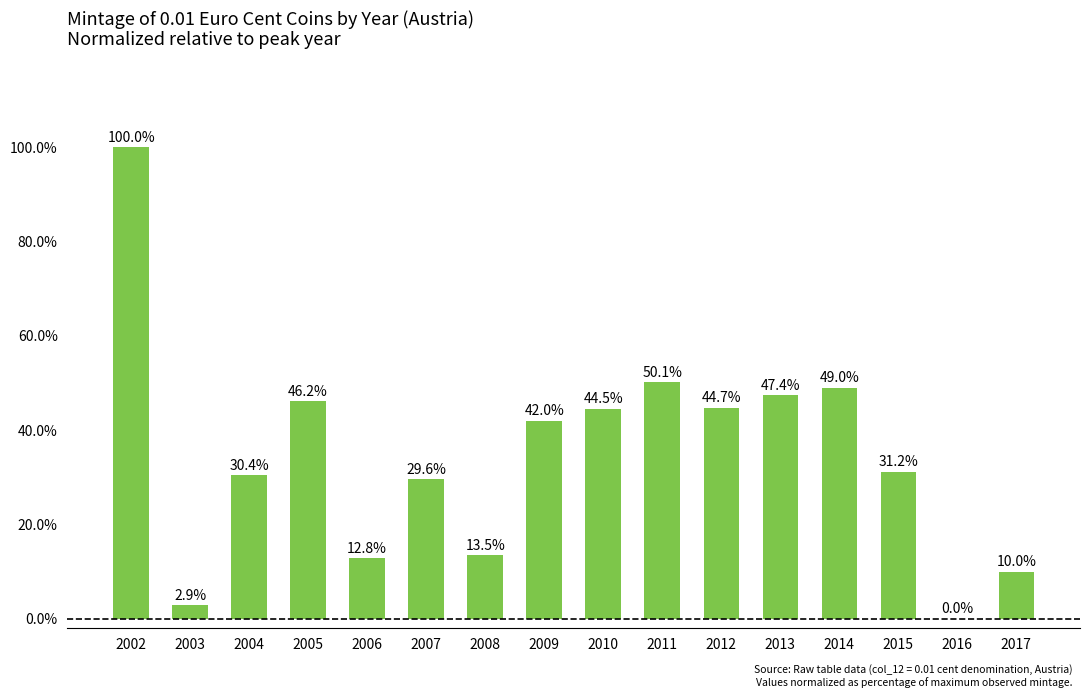

What is the sum of the values at 2003 and 2004?

33.3